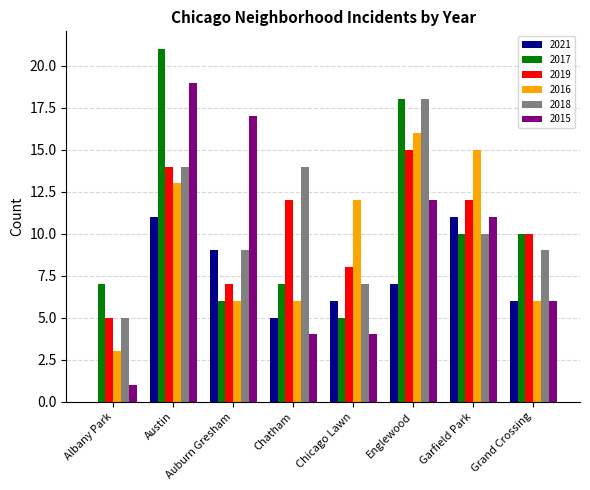

What is the maximum value for 2017?

21